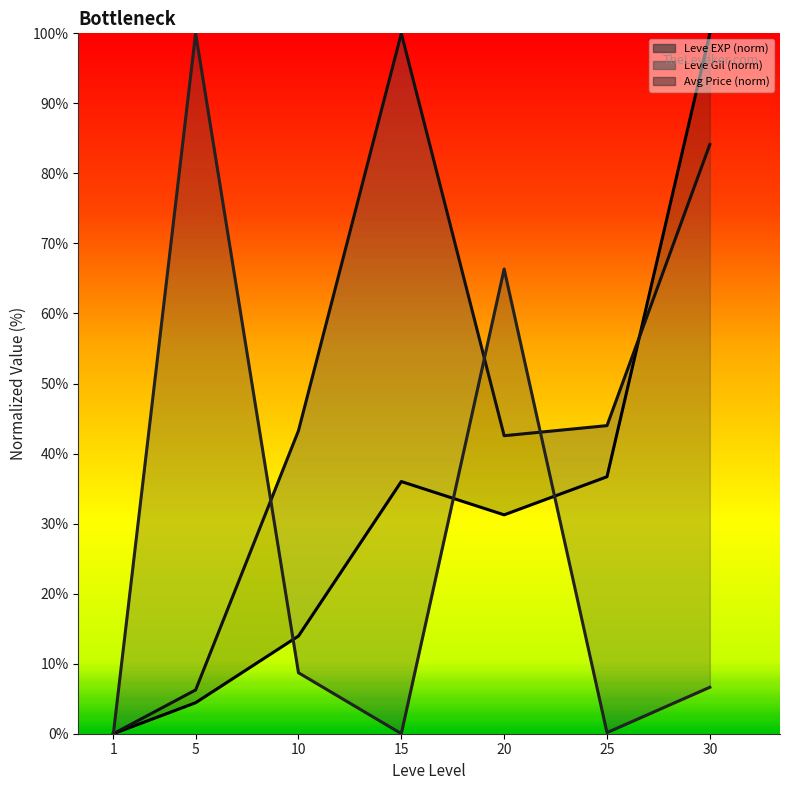

Count the number of categories in the chart.

7